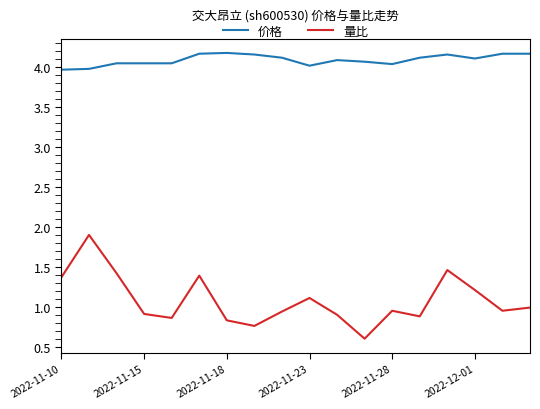

Which series has the largest range (max minus min)?

量比